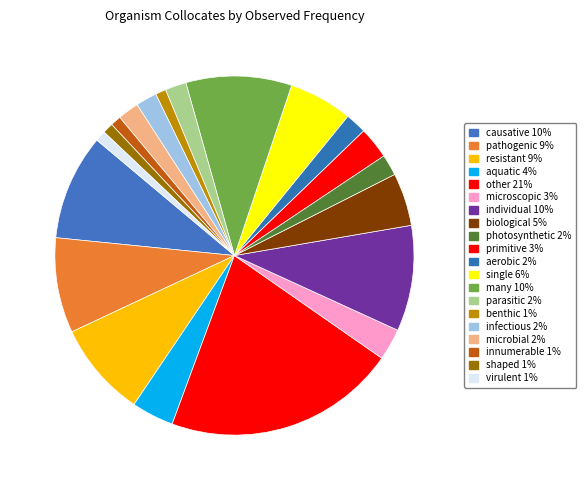

What percentage is the benthic slice, to the nearest percent?

1%